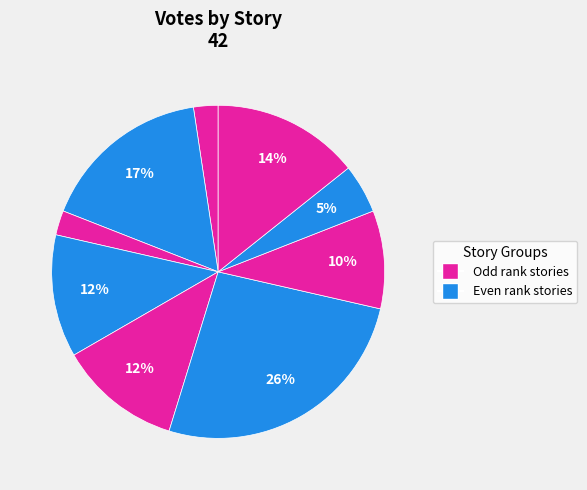

How many segments does this pie chart have?

9